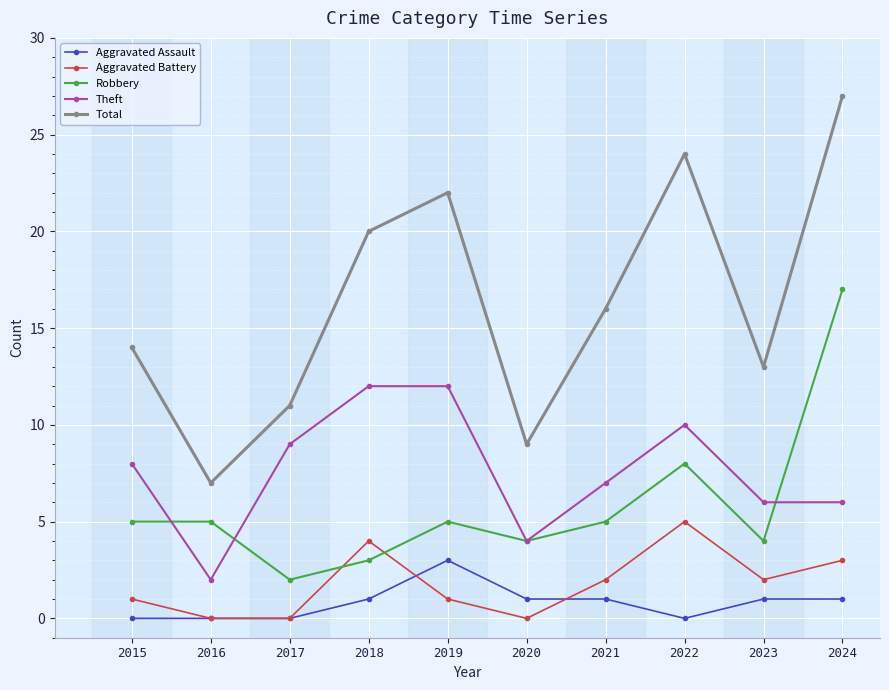

True or false: Theft and Aggravated Assault intersect in this chart.

False